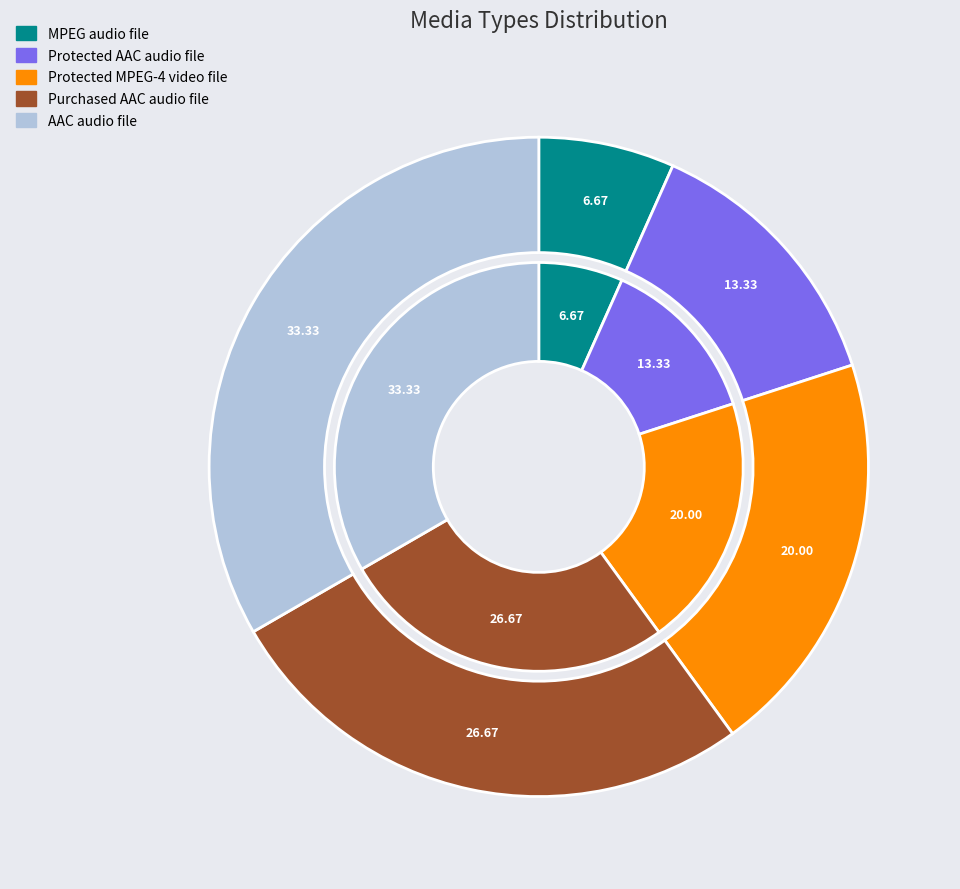

Does any single category account for the majority?

No